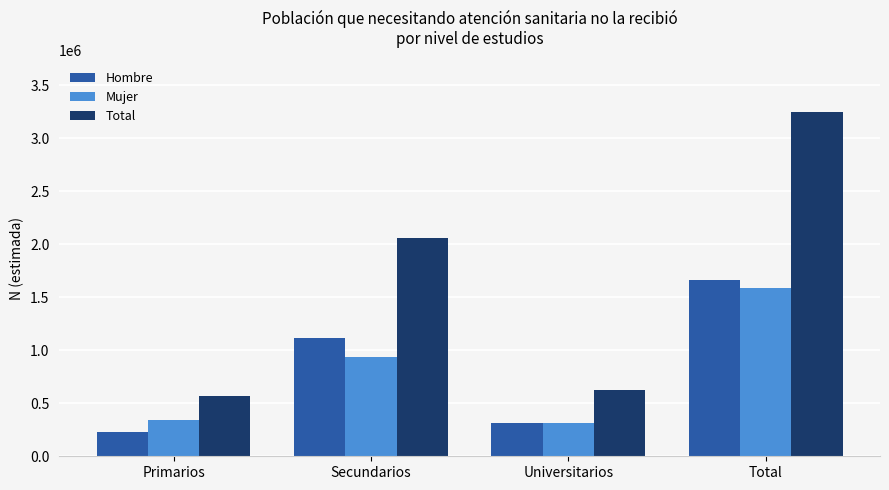

At Secundarios, list the series in order from largest to smallest.

Total, Hombre, Mujer